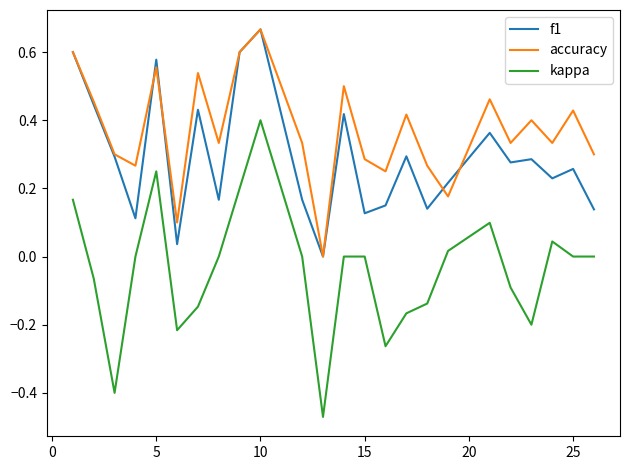

Which series has the largest total across all categories?

accuracy